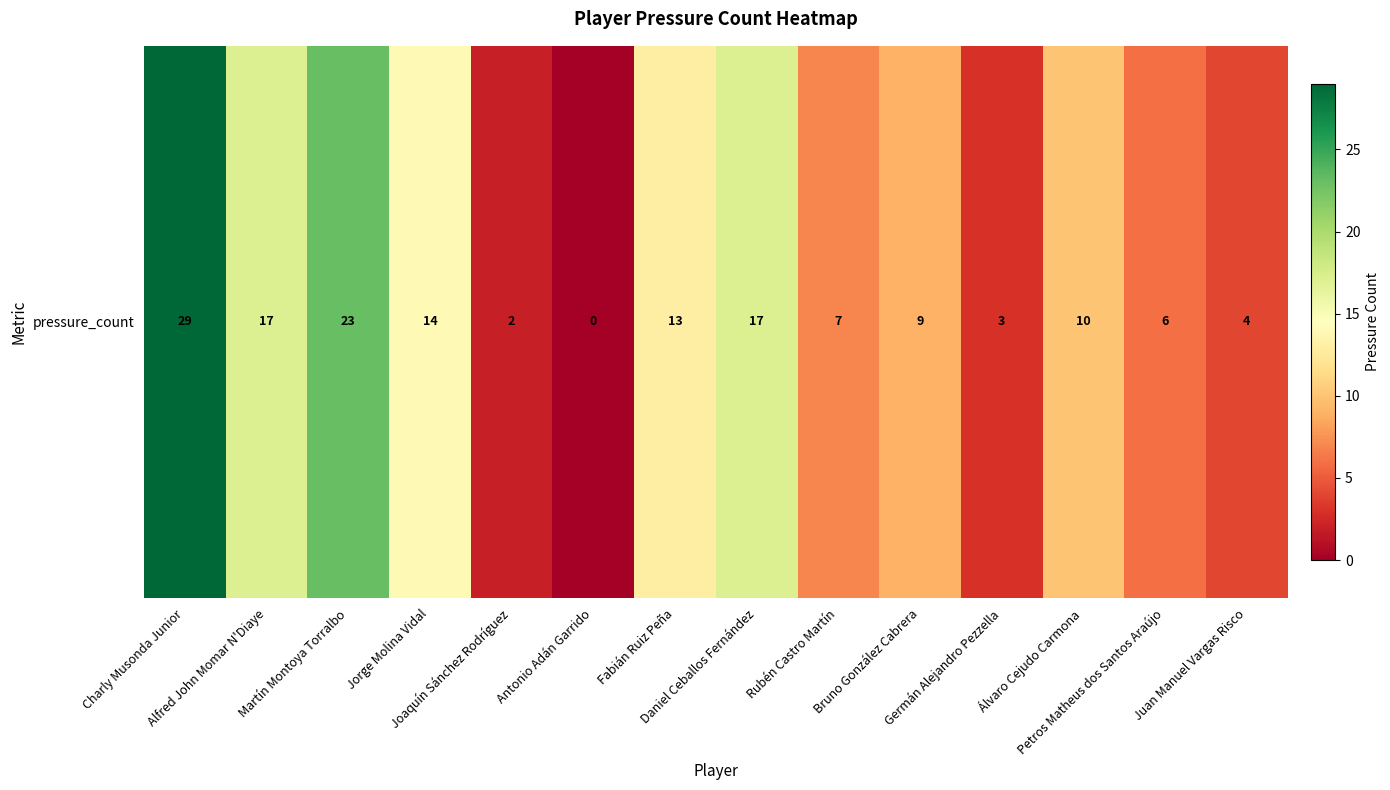

What is the greatest value displayed?

29